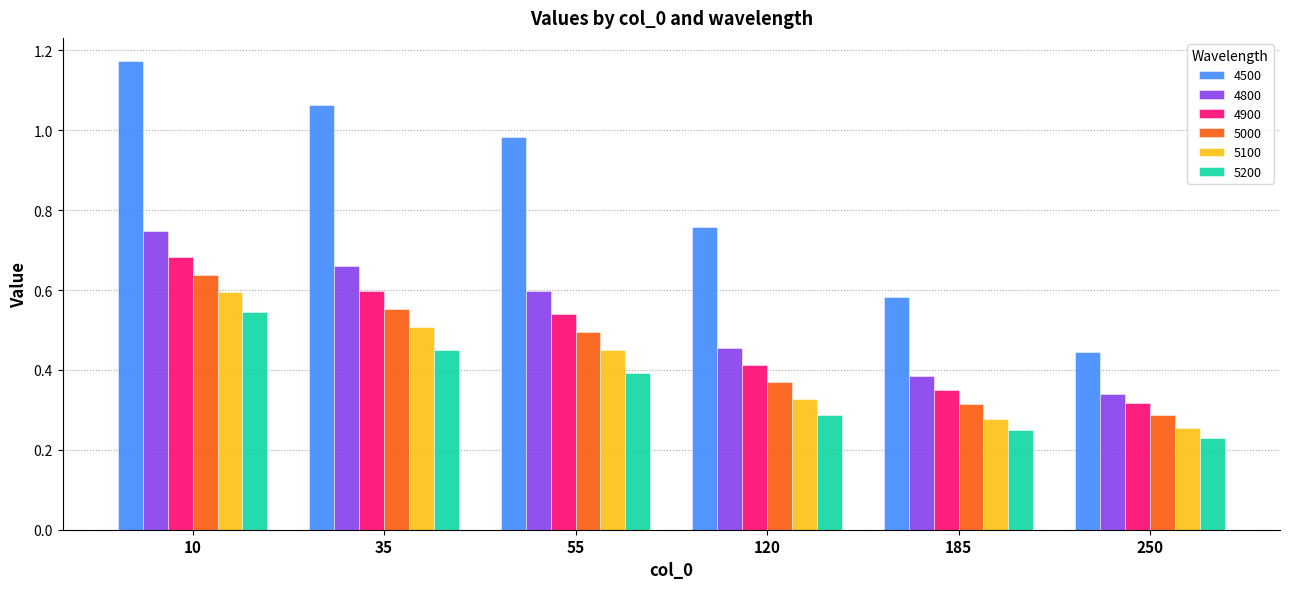

Which label corresponds to the largest value in the chart?

10